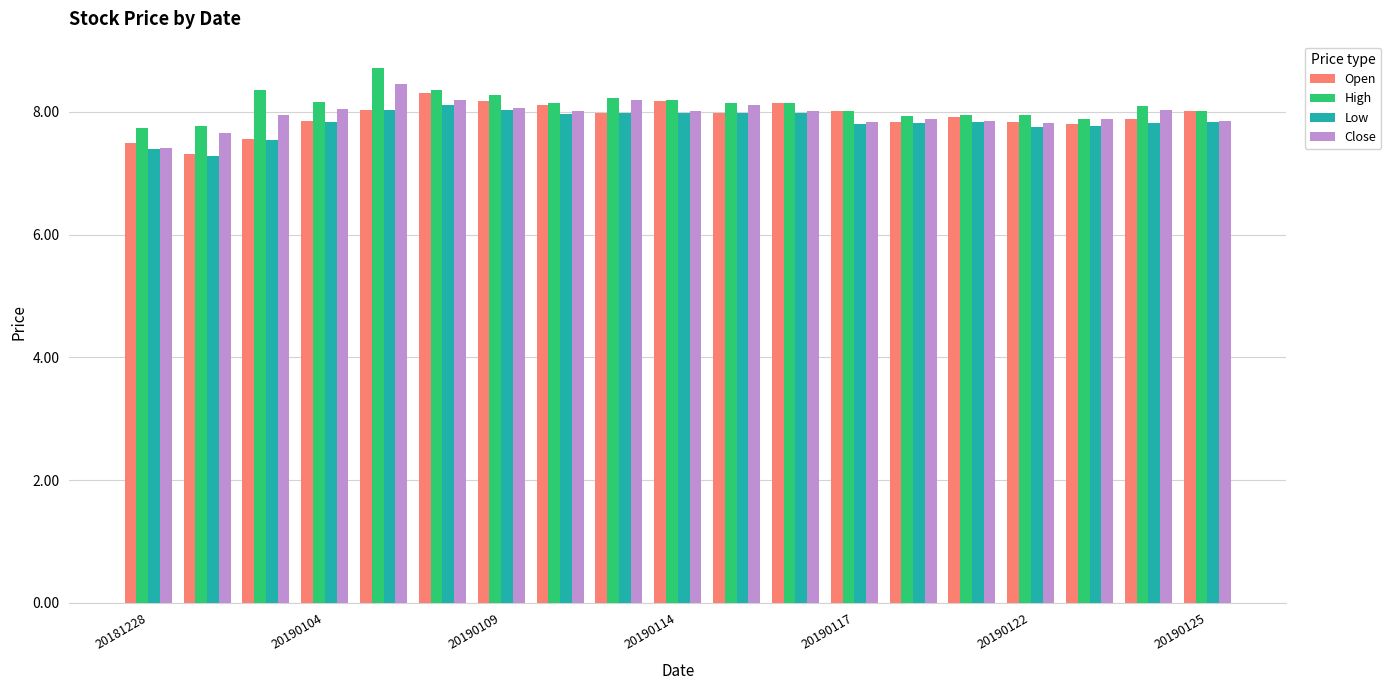

What is the average value of the Open series?

7.9